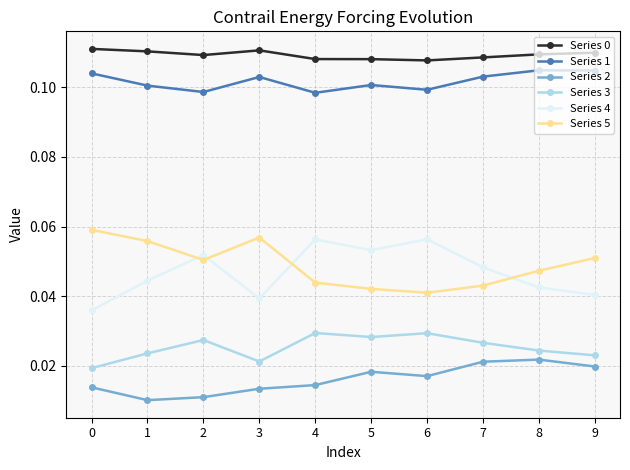

True or false: Series 1 and Series 5 cross at least once.

False